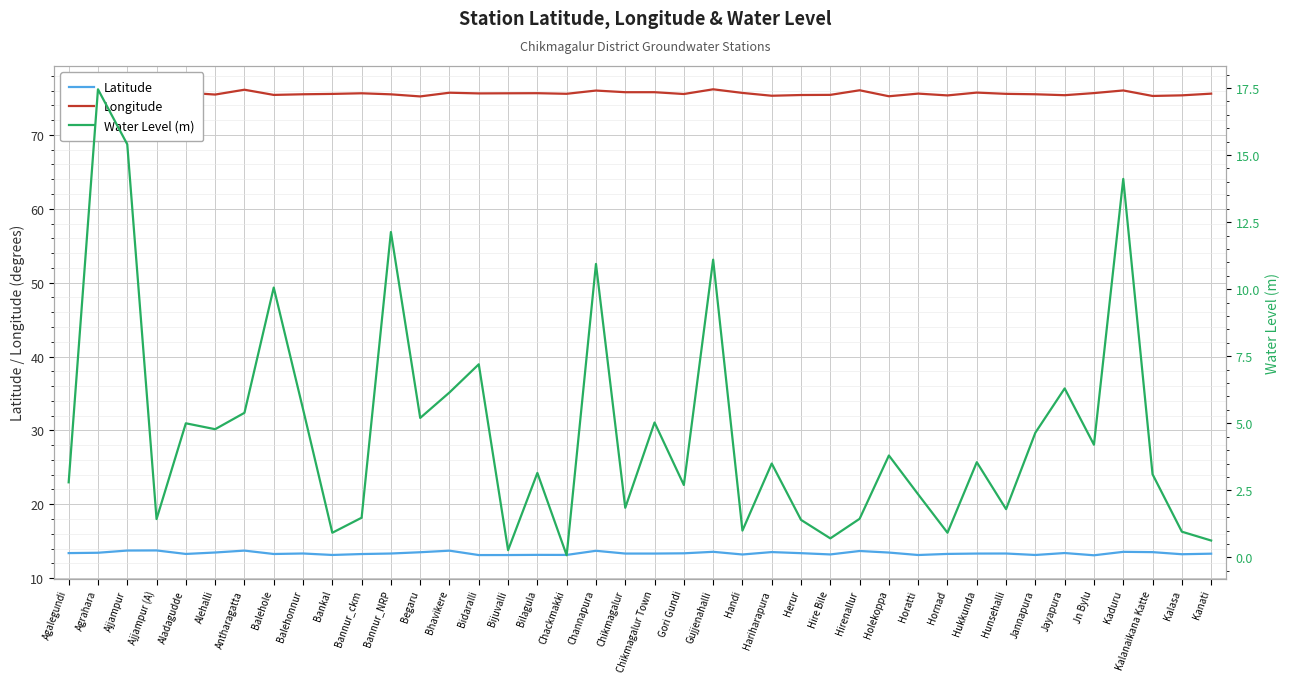

What is the total value across all series at Kanati?

89.5